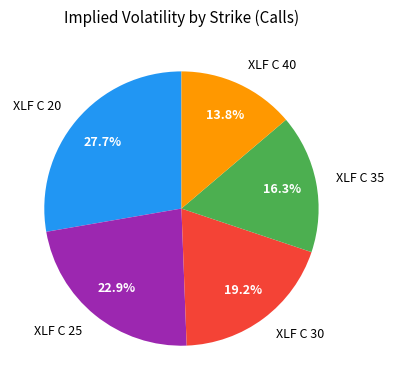

How many segments does this pie chart have?

5